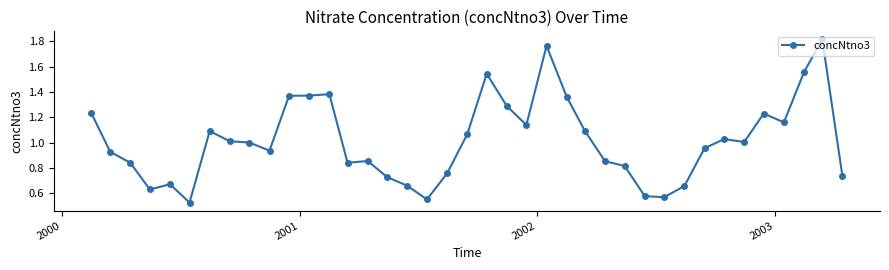

What is the difference between the maximum and minimum values?

1.3